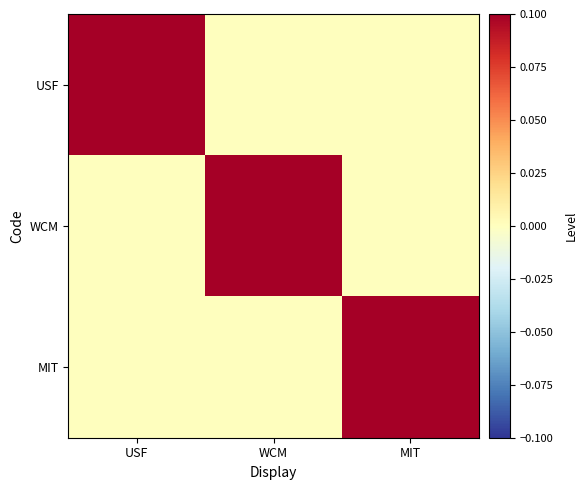

At how many categories does at least one series exceed 0?

3